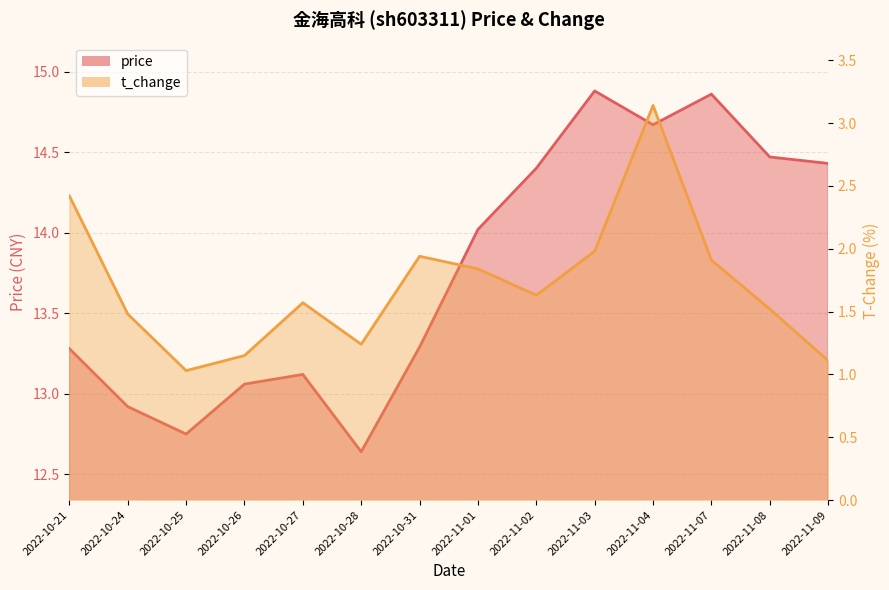

At which label is price_line closest to 13?

2022-10-26